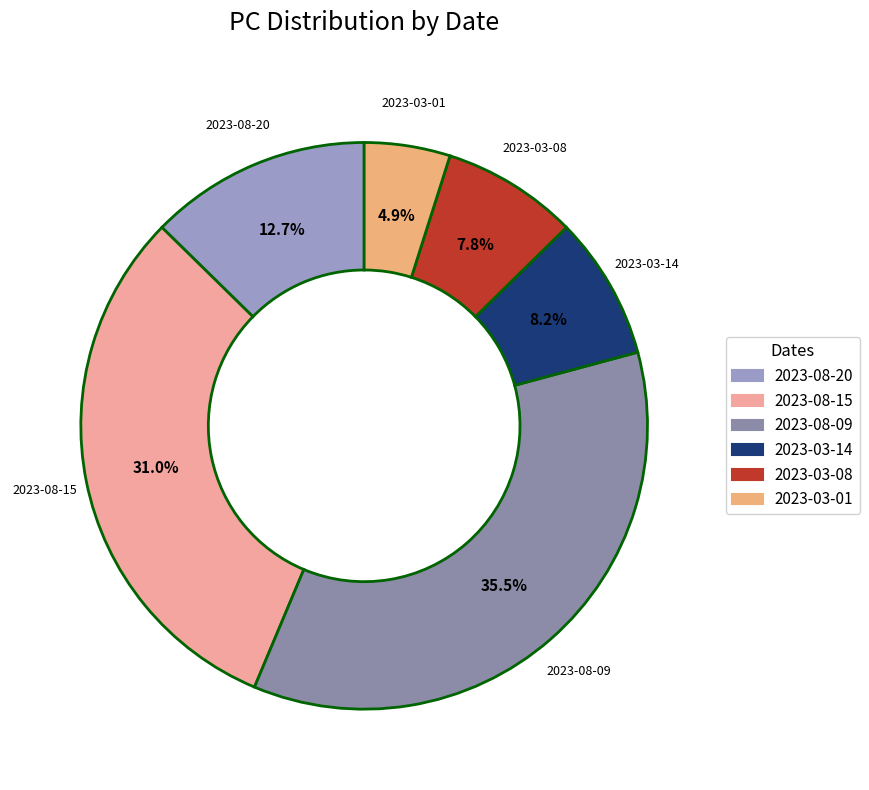

What is the ratio of the value at 2023-08-15 to the value at 2023-03-01?

6.3